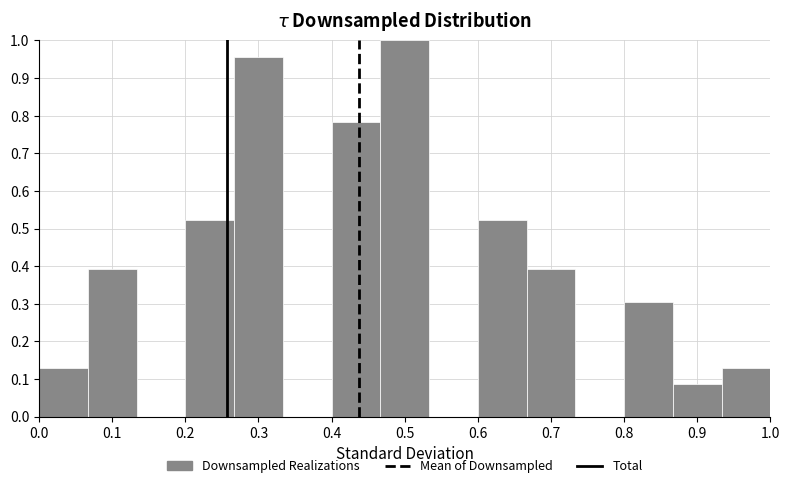

Reading left to right, transcribe this chart: for each bar, give the range it covers on the x-axis and its height. Neither the bar edges nor the heights are printed on the chart, so give them approximately, as read against the axes.

0.00 to 0.07: 0.13
0.07 to 0.13: 0.39
0.13 to 0.20: 0
0.20 to 0.27: 0.52
0.27 to 0.33: 0.96
0.33 to 0.40: 0
0.40 to 0.47: 0.78
0.47 to 0.53: 1.00
0.53 to 0.60: 0
0.60 to 0.67: 0.52
0.67 to 0.73: 0.39
0.73 to 0.80: 0
0.80 to 0.87: 0.30
0.87 to 0.93: 0.09
0.93 to 1.00: 0.13